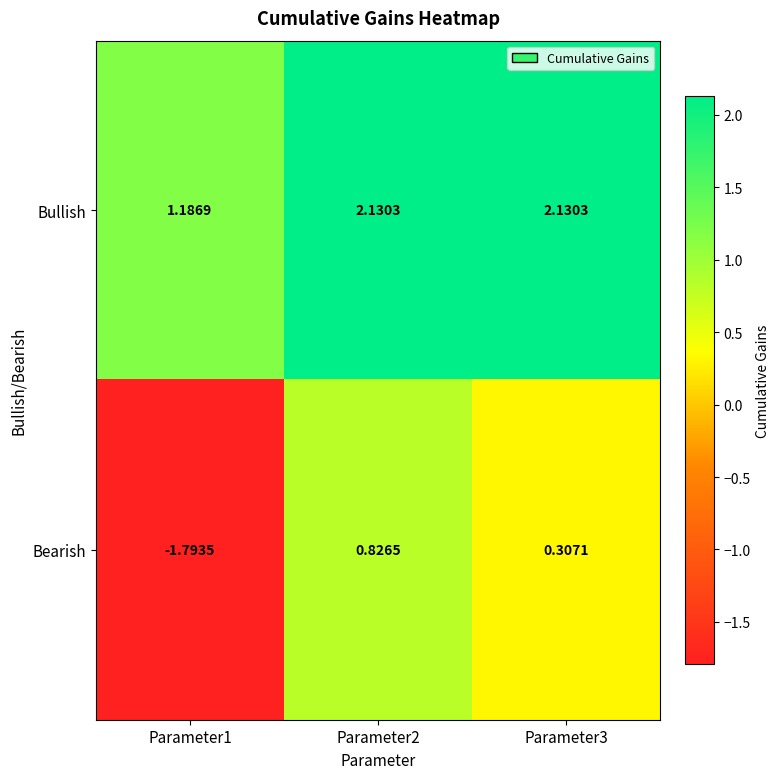

How many data points in Bullish are less than 2?

1